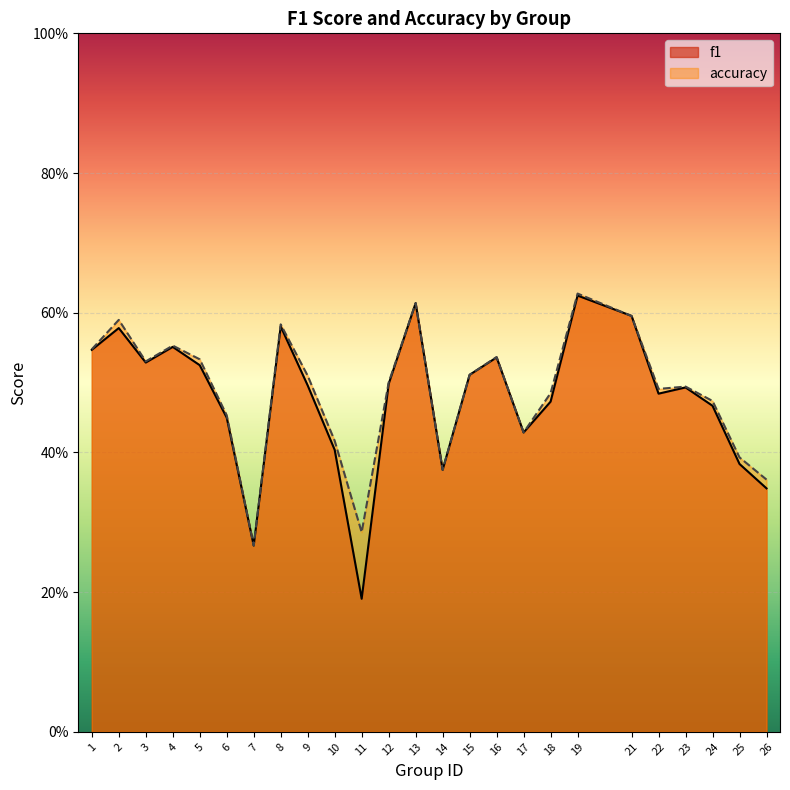

Is it true that accuracy equals 0.7 at 10?

False